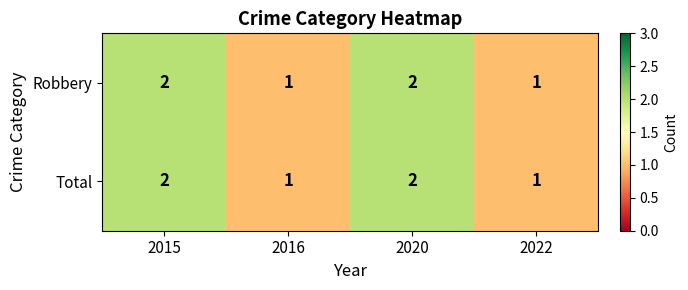

Count the number of data series in this chart.

2